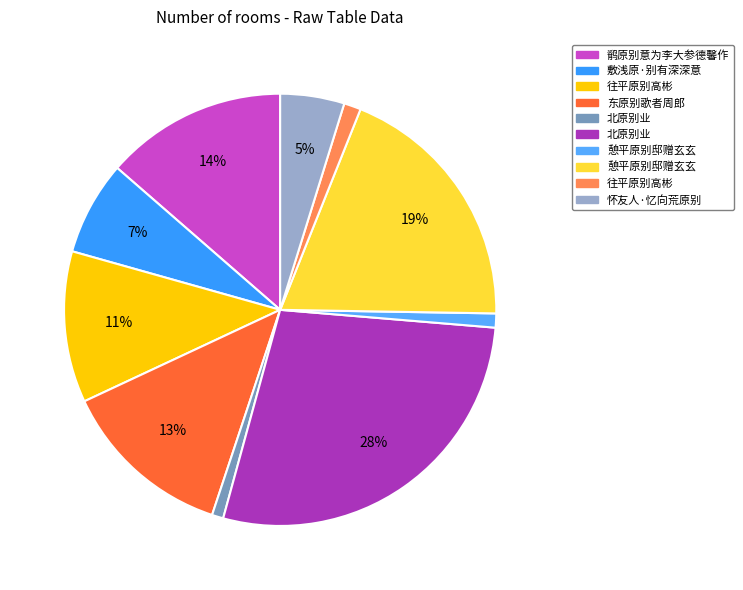

Which slice is the largest?

北原别业